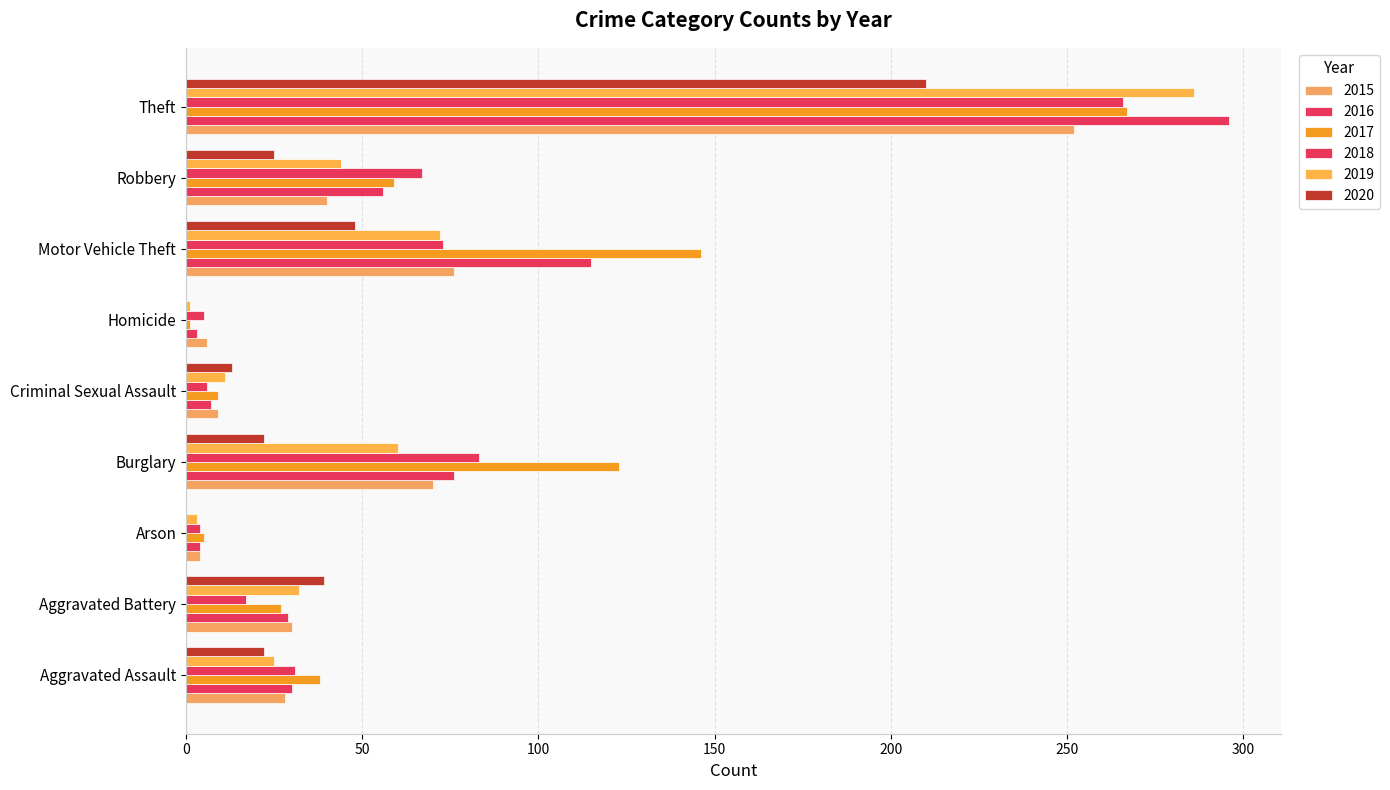

What is the value of the 2019 bar at the 5th from the left?

11